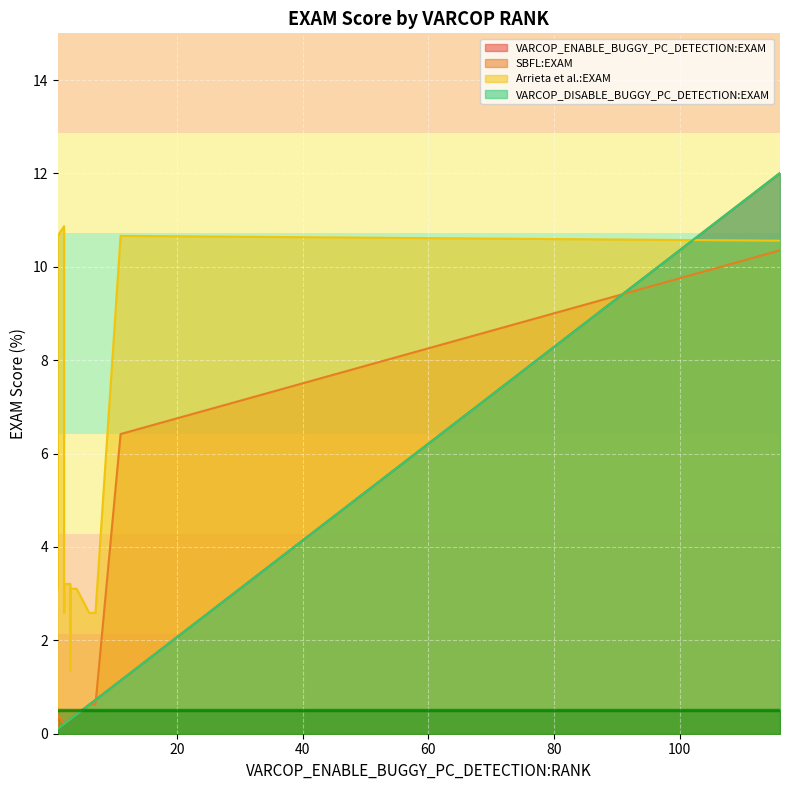

What is the greatest value displayed?

12.0